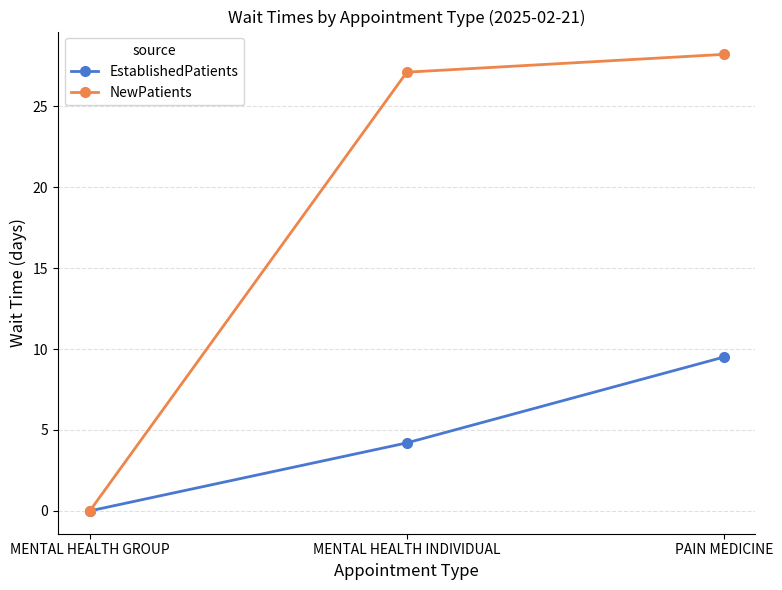

The value of EstablishedPatients at MENTAL HEALTH GROUP is -5.4. True or false?

False